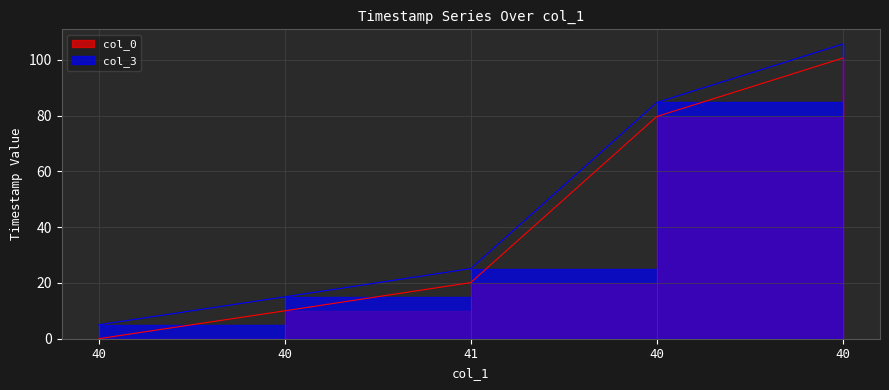

How many values in the col_0 series are below 20?

2